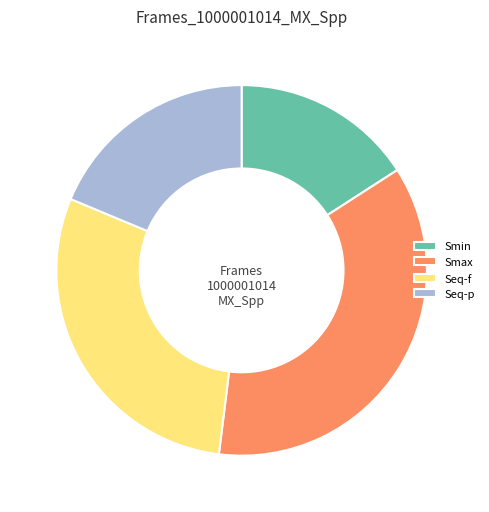

What is the largest slice in the pie chart?

Smax